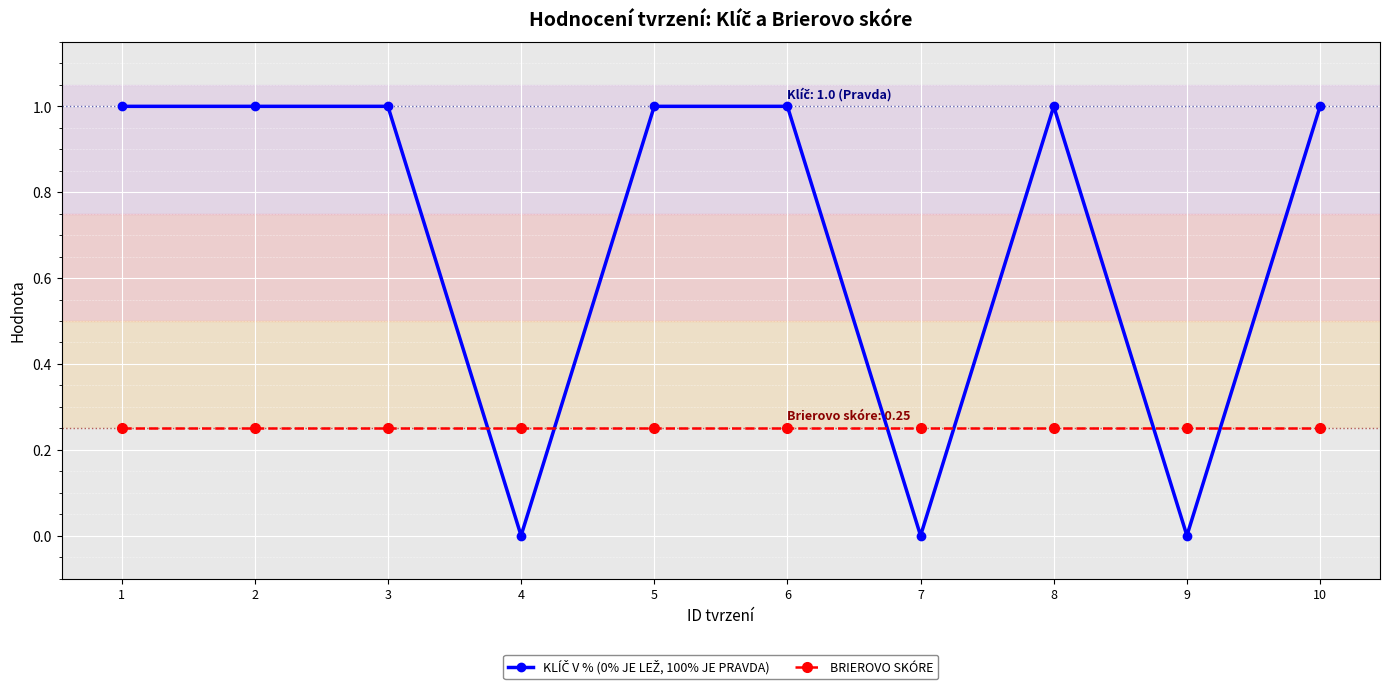

The value of BRIEROVO SKÓRE at 9 is 0.1. True or false?

False